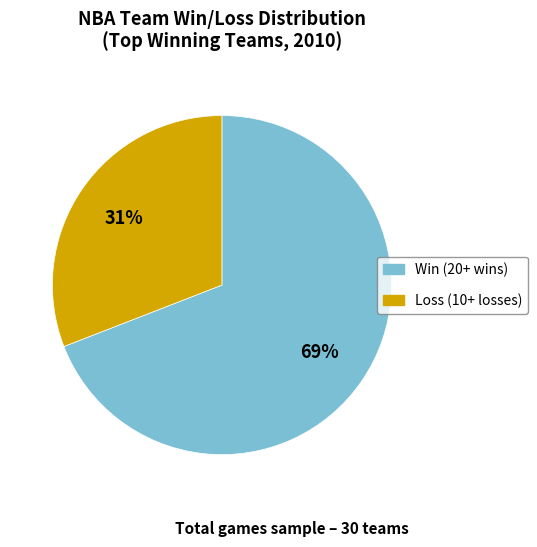

Is there any slice that represents more than half of the pie?

Yes